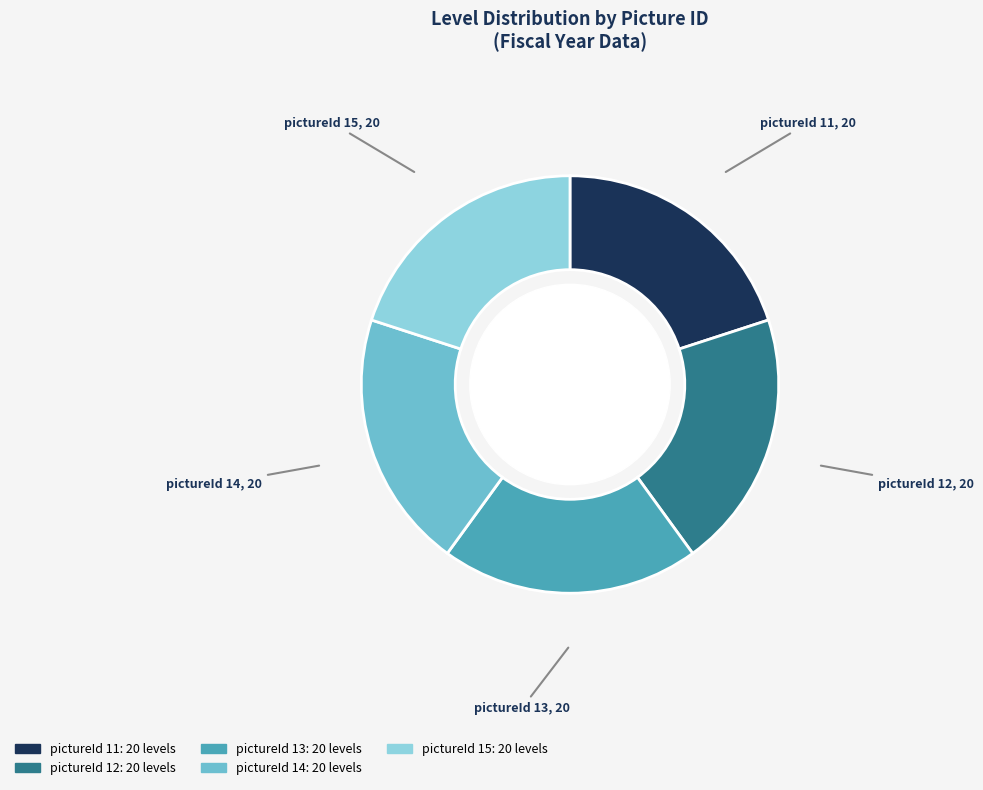

True or false: pictureId 14 accounts for 20% of the total.

True